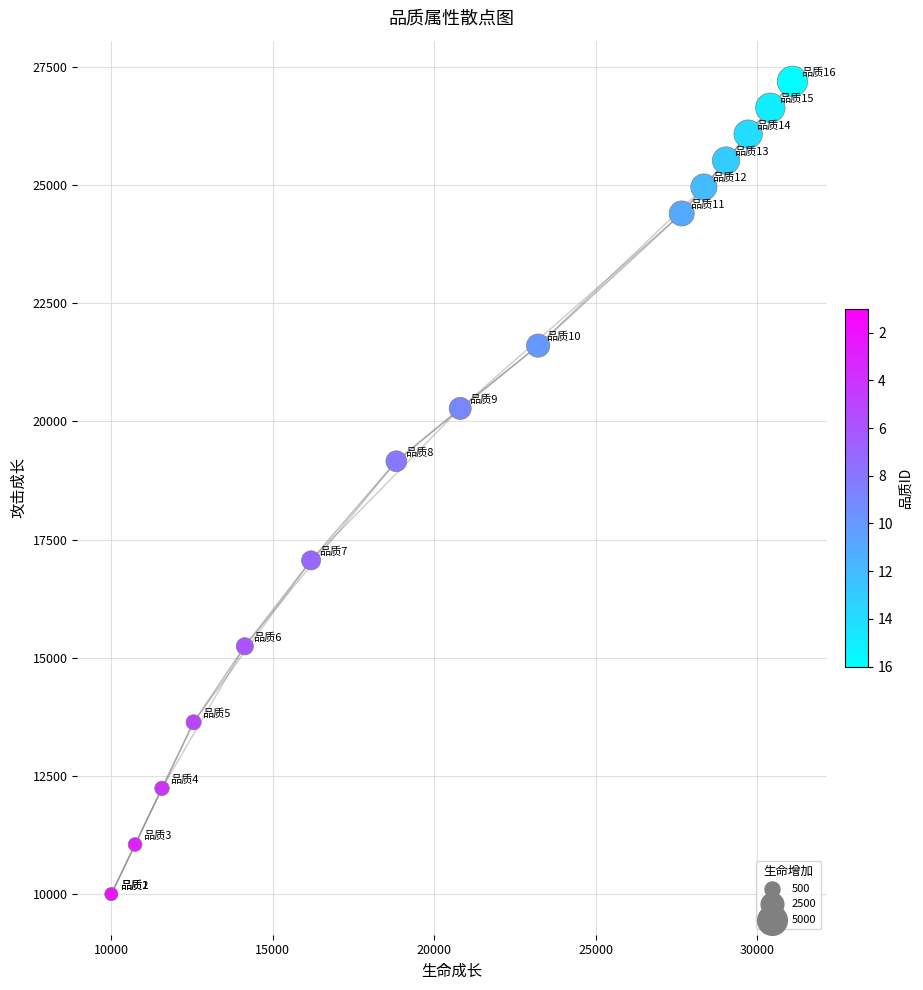

What Y value in the scatter plot is closest to 18598?

19158